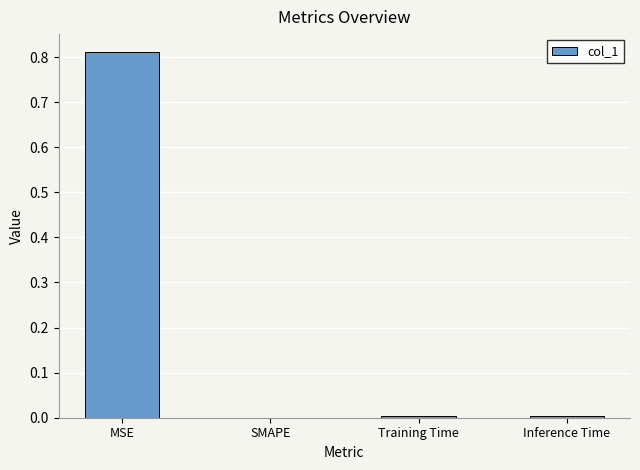

How many series are shown in this chart?

1